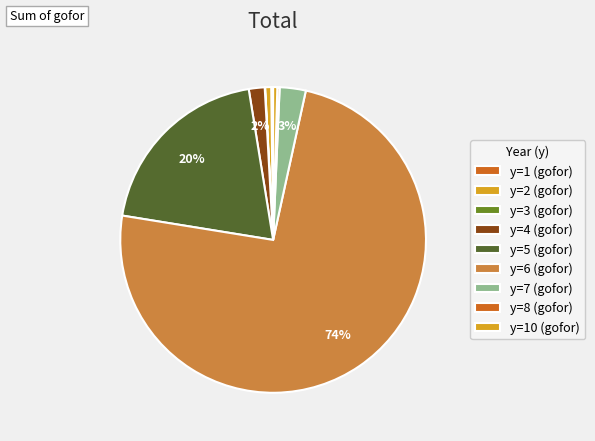

Does any single category account for the majority?

Yes